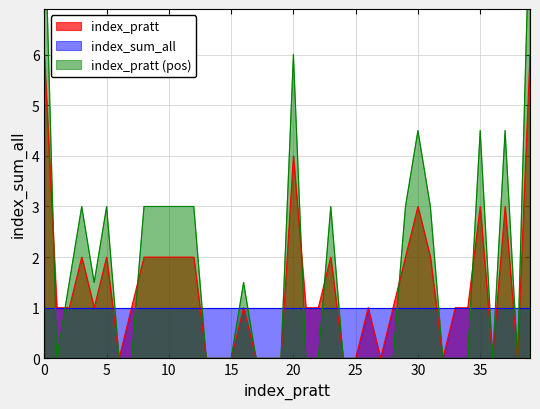

True or false: index_sum_all and index_pratt cross at least once.

True